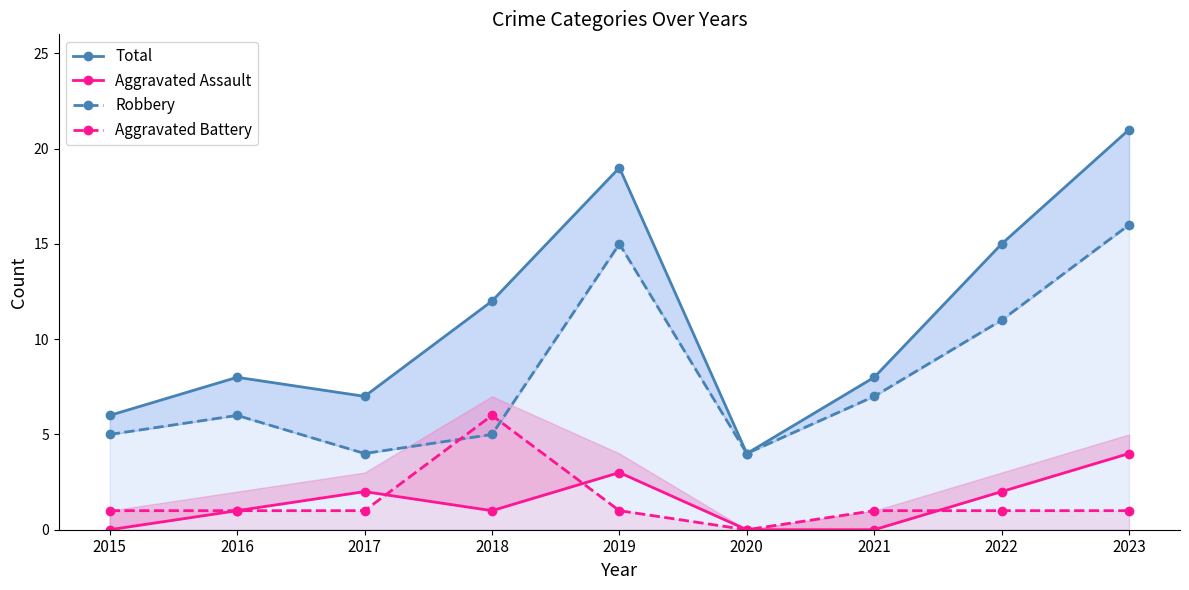

How many data points in Aggravated Assault are less than 1?

3